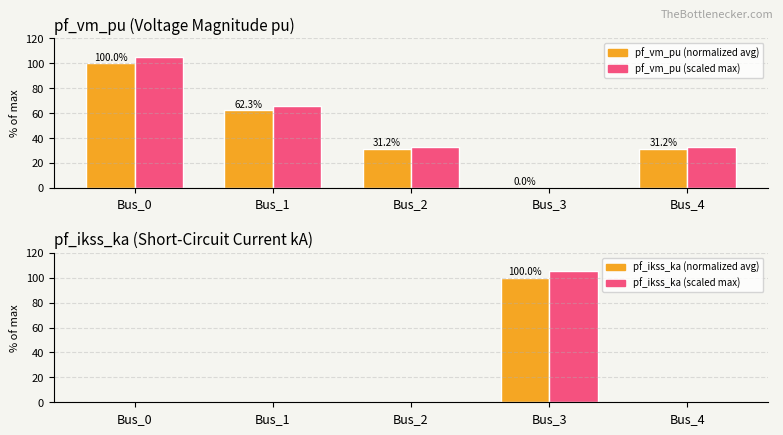

How many values in pf_ikss_ka (max) are above zero?

1